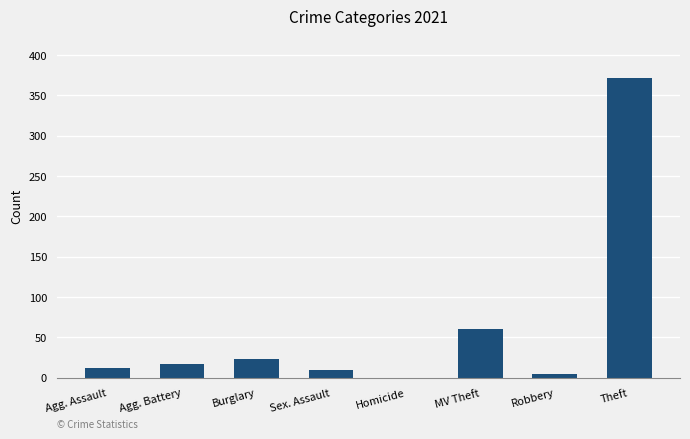

How many categories are shown in the chart?

8